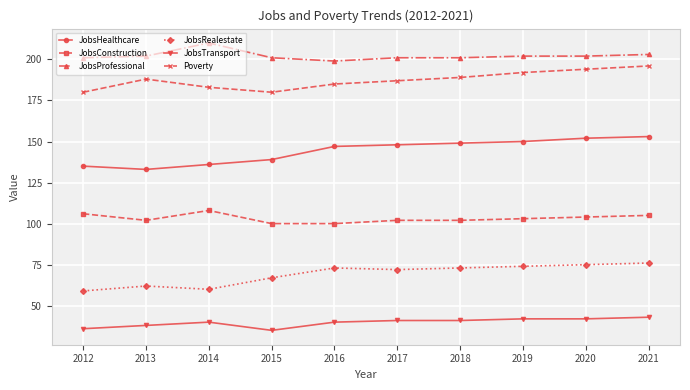

Is the value of JobsTransport at 2012 greater than the value of JobsConstruction at 2017?

No